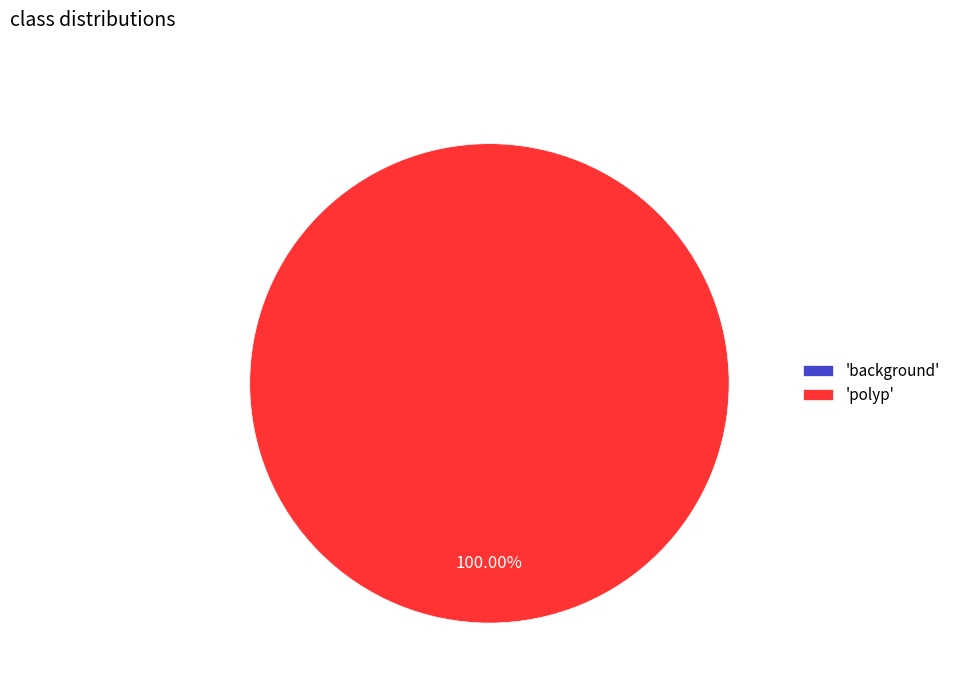

True or false: background accounts for 5% of the total.

False